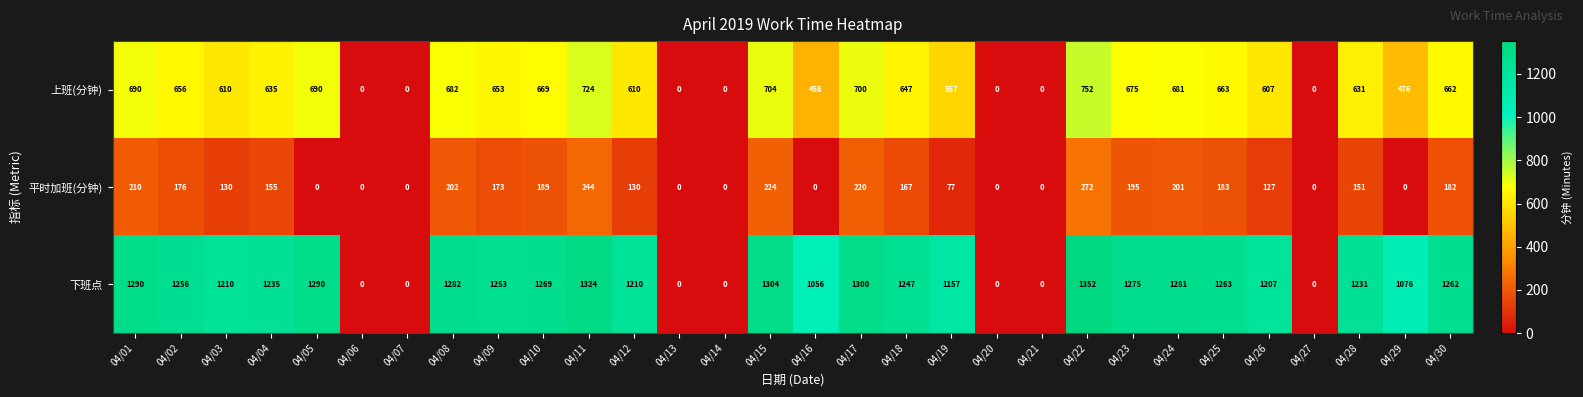

What is the total value across all series at 04/24?

2163